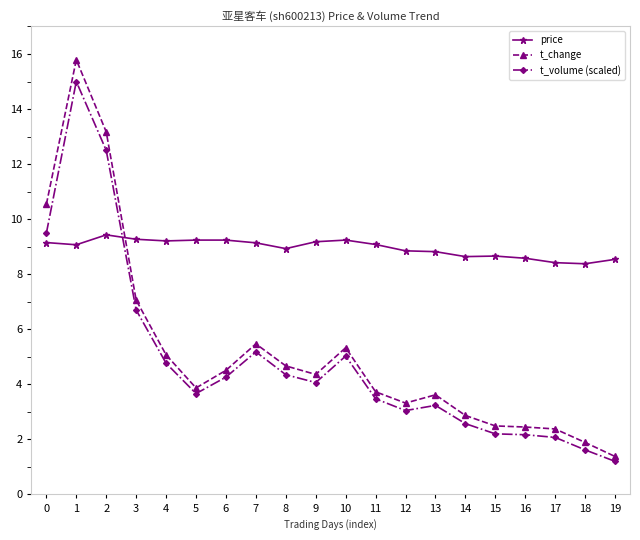

Is the value of price at 17 greater than the value of t_volume (scaled) at 17?

Yes